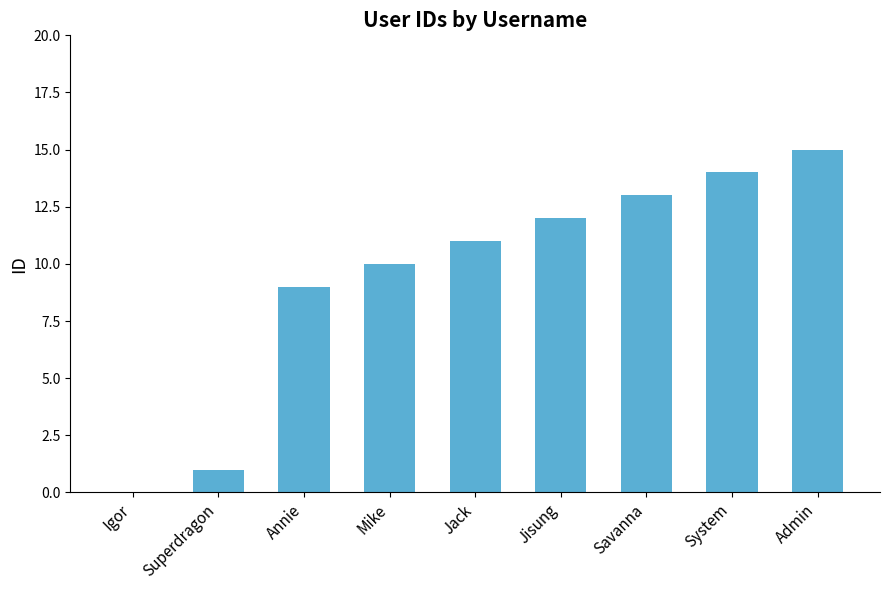

Approximately how many times larger is the value at System compared to Admin?

0.9